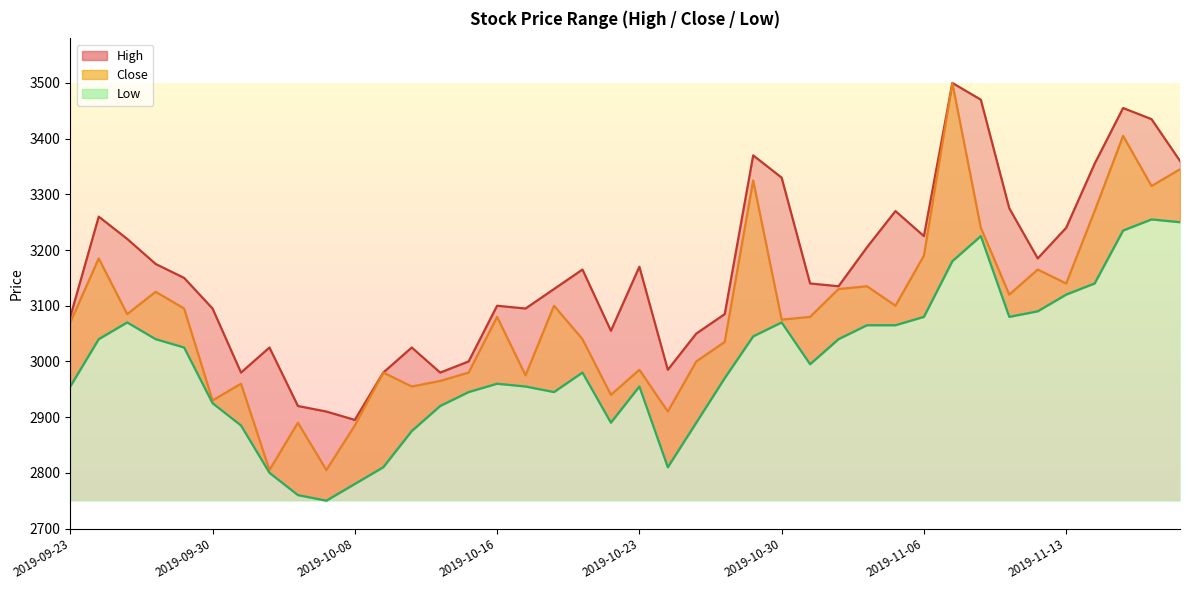

How many interior local valleys does the Low series have?

6